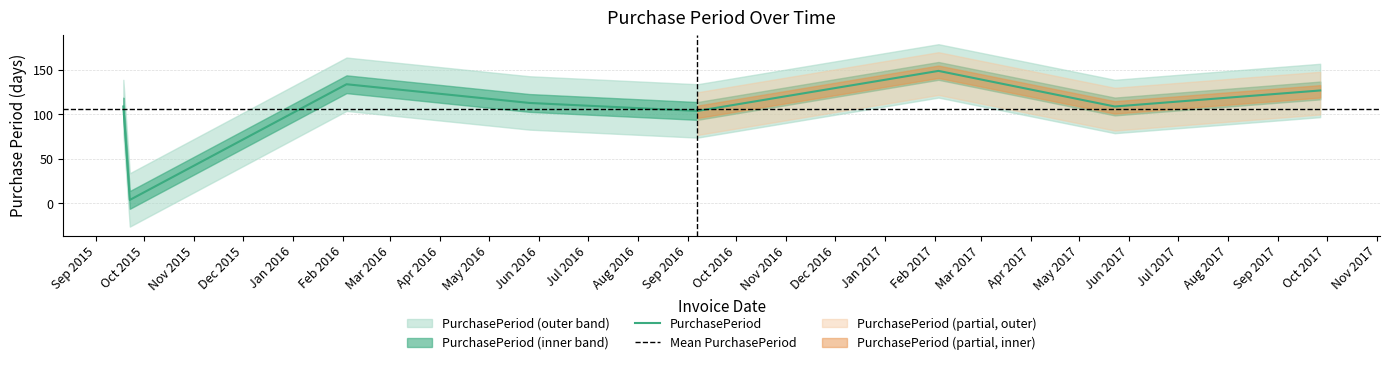

At which label does the data first exceed 113?

2016-02-03